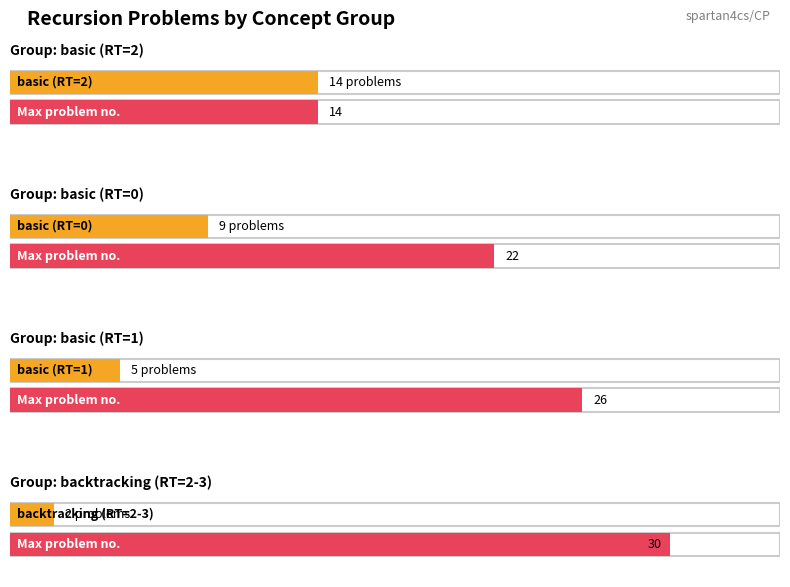

How many Max srno in group values are between 22 and 30?

3